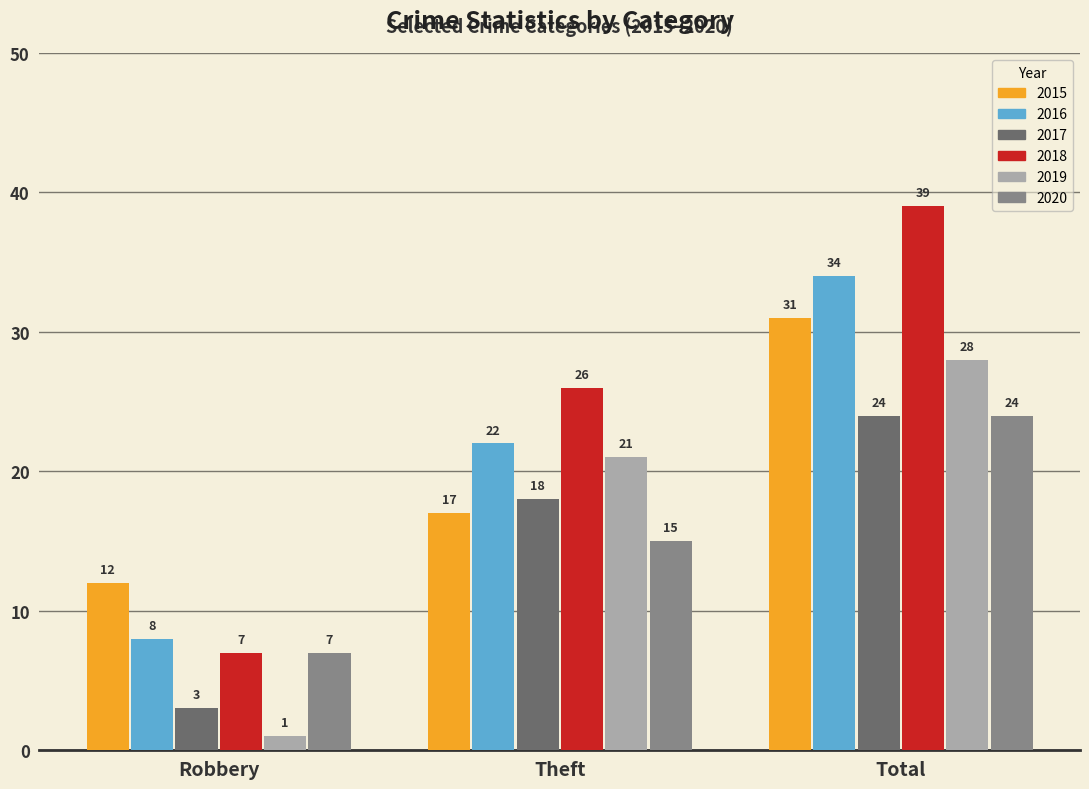

What is the approximate value of 2017 at Total?

24